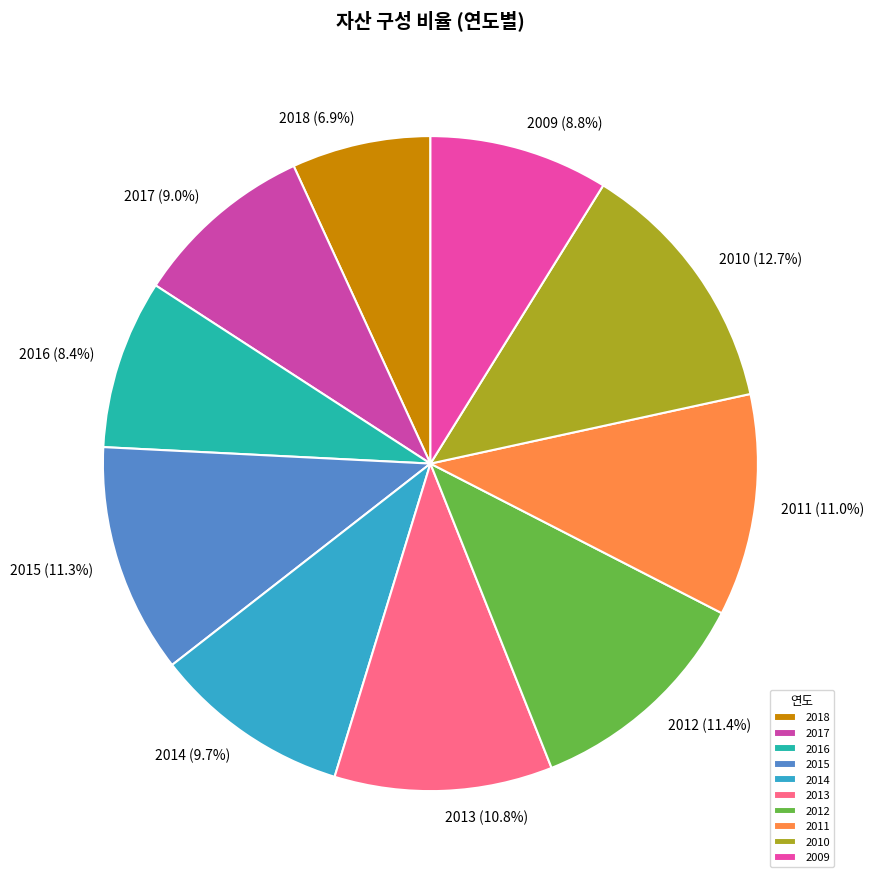

What percentage is NOT represented by 2009?

91.2%